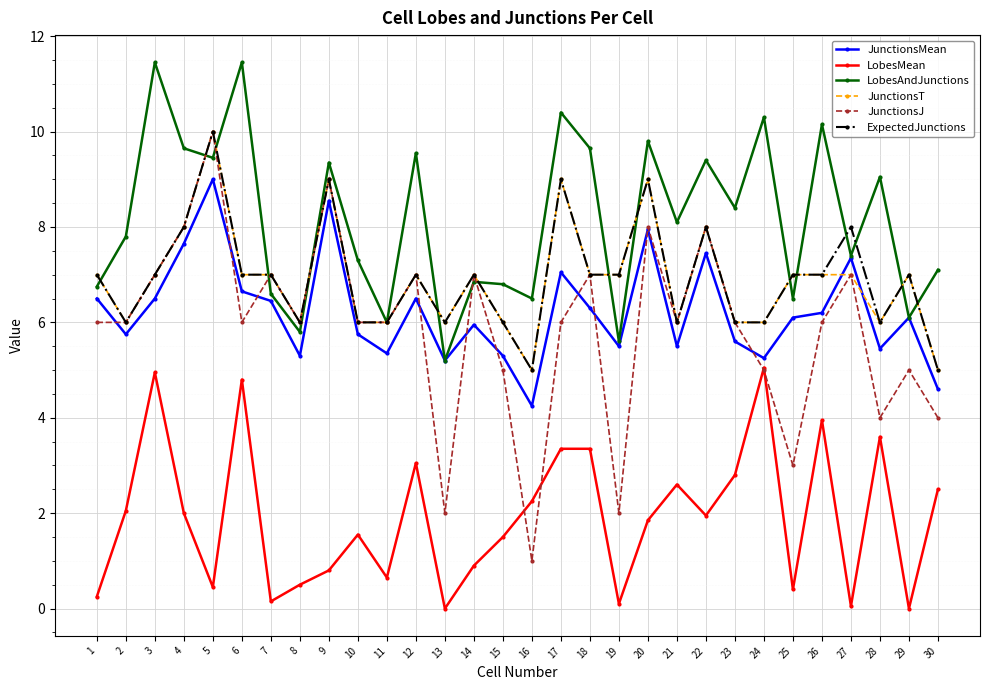

What is the value of the JunctionsMean point at the 20th from the left?

8.0